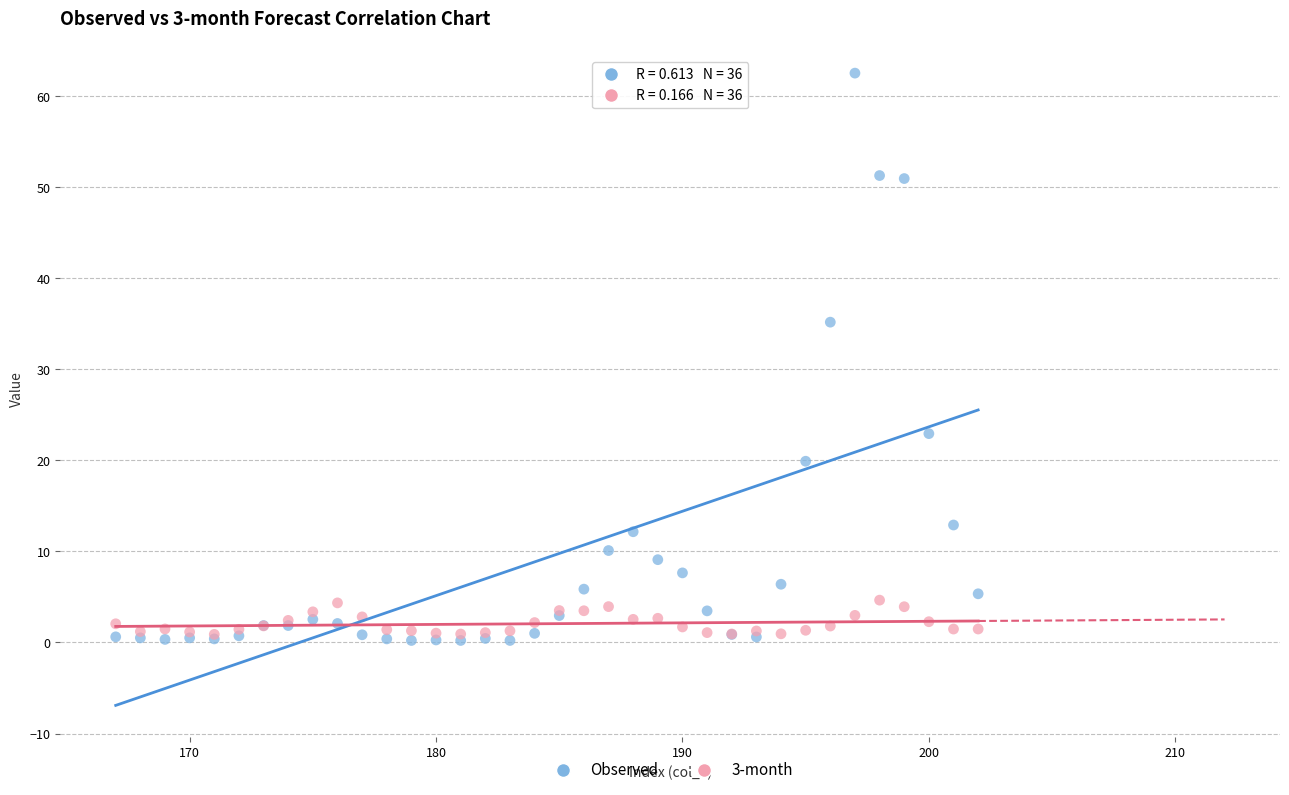

What are all the series names shown in the legend?

Observed, 3-month